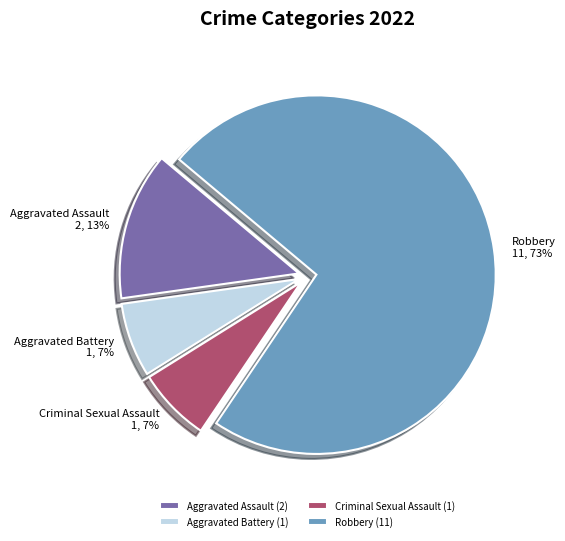

Does Aggravated Battery account for over 50% of the chart?

No